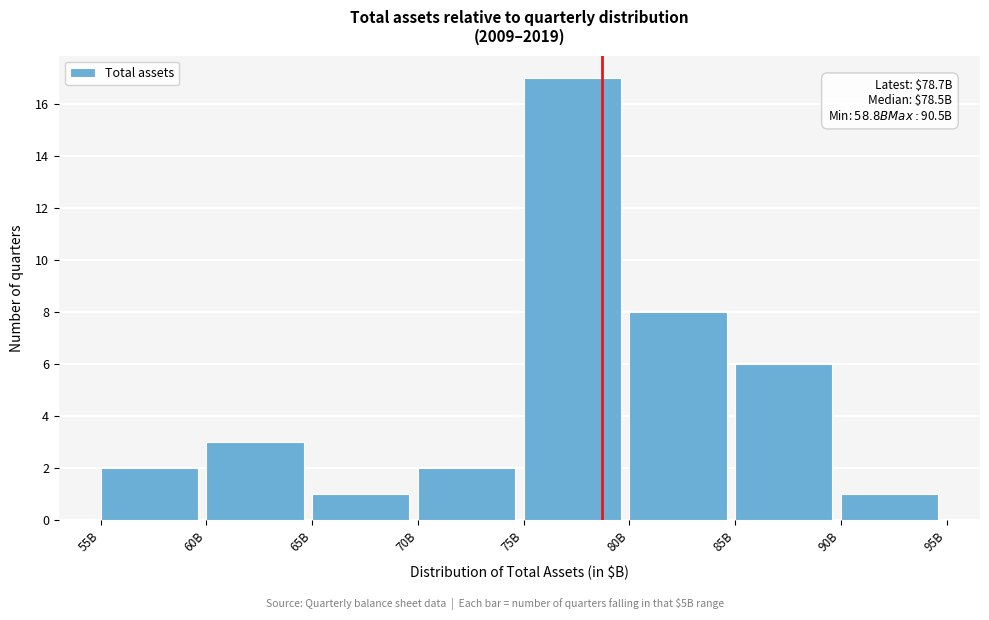

Reading left to right, list all the values displayed in this chart.

55B=2	60B=3	65B=1	70B=2	75B=17	80B=8	85B=6	90B=1